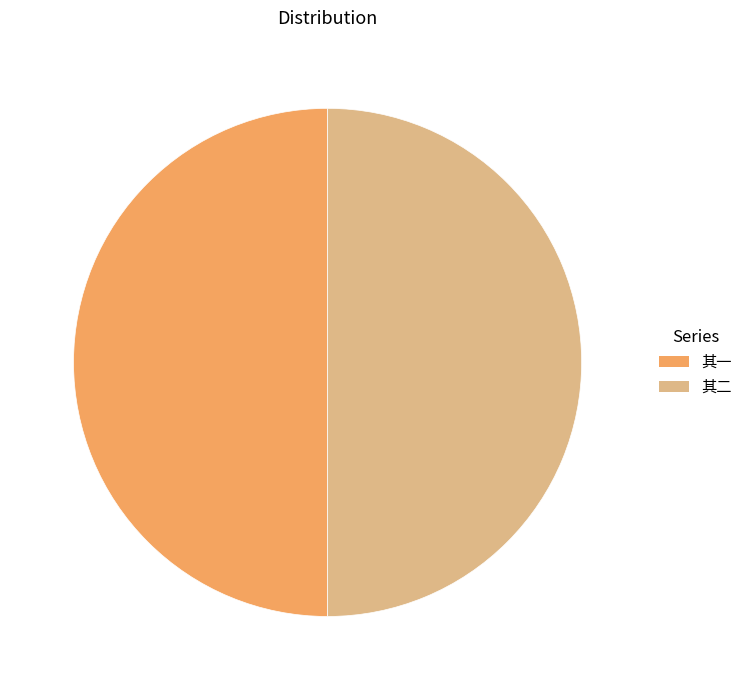

Count the number of slices in the pie.

2